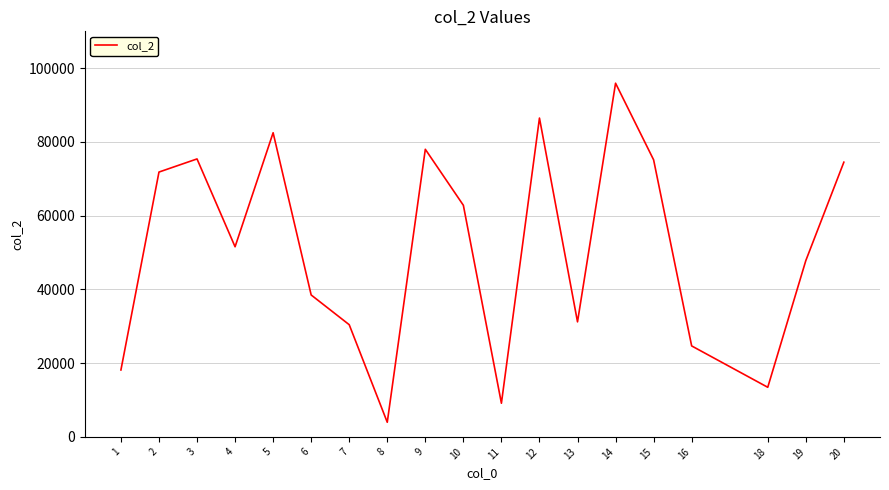

What is the change in value from 4 to 20?

+22945